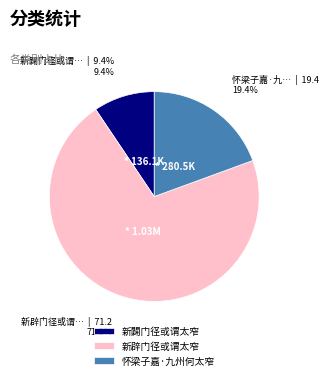

Combined, what portion of the pie is 怀梁子嘉·九州何太窄 and 新辟门径或谓太窄?

90.6%